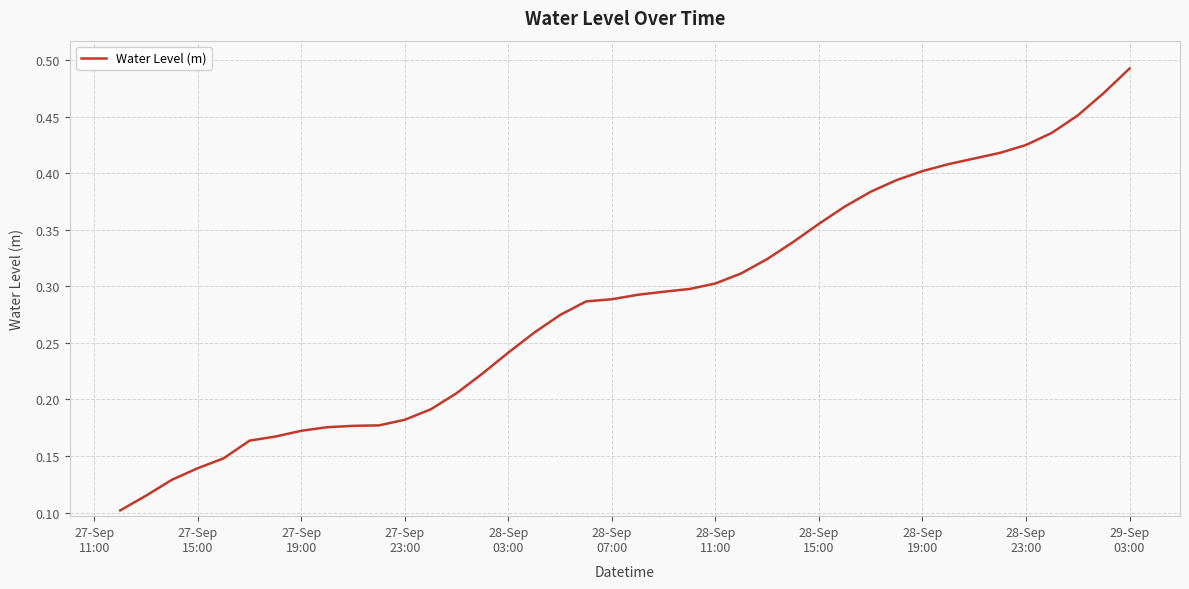

How many distinct data groups are displayed?

1